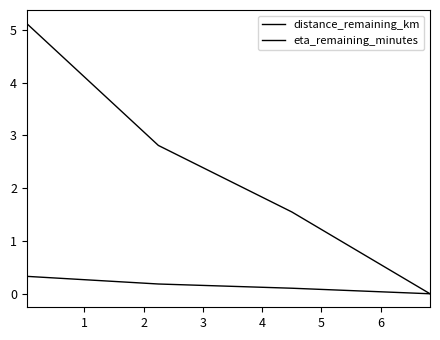

Is this an area chart (filled region under the line)?

No